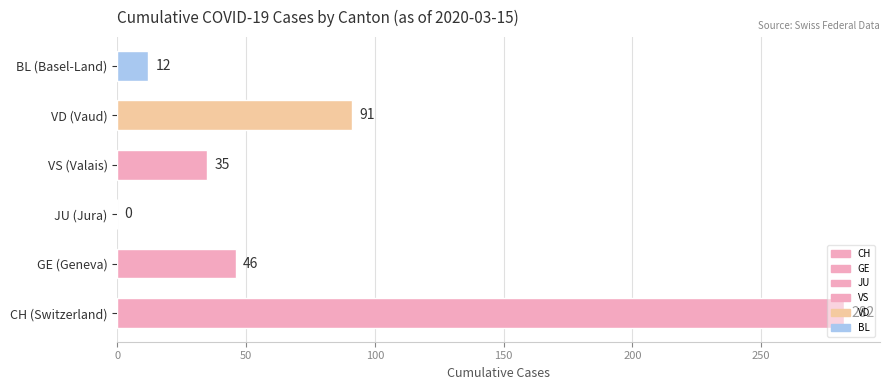

What is the greatest value displayed?

282